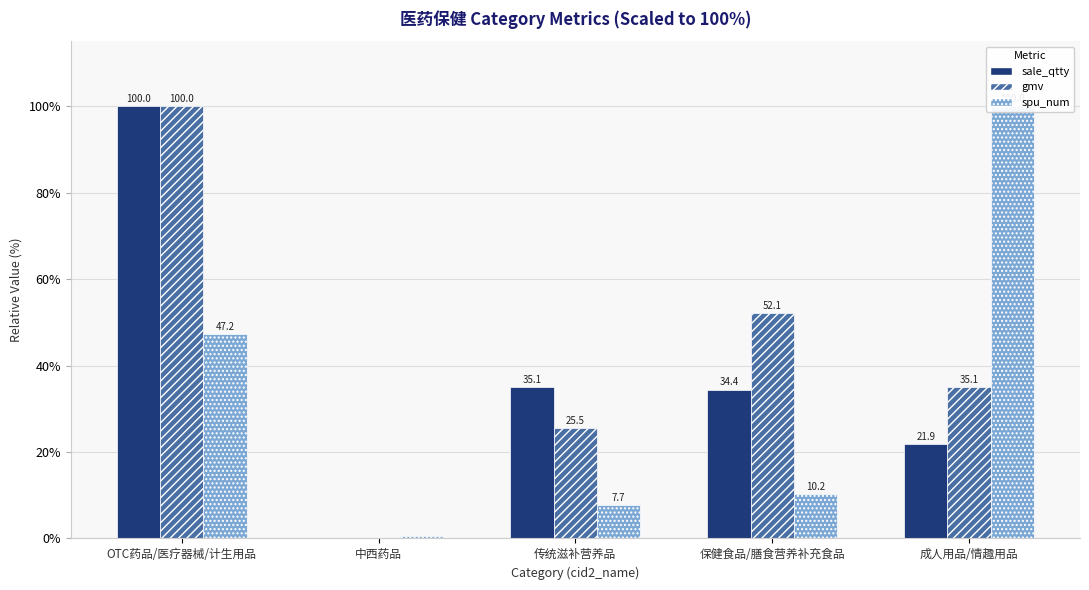

What is the sum of the gmv values at OTC药品/医疗器械/计生用品 and 传统滋补营养品?

125.5